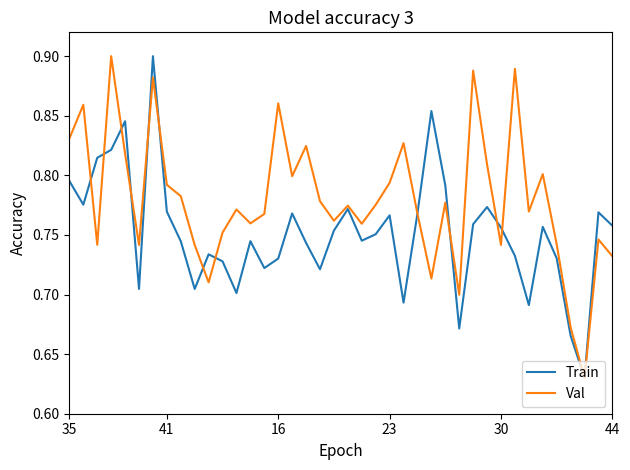

Rank the series by their average value, from lowest to highest.

Train, Val